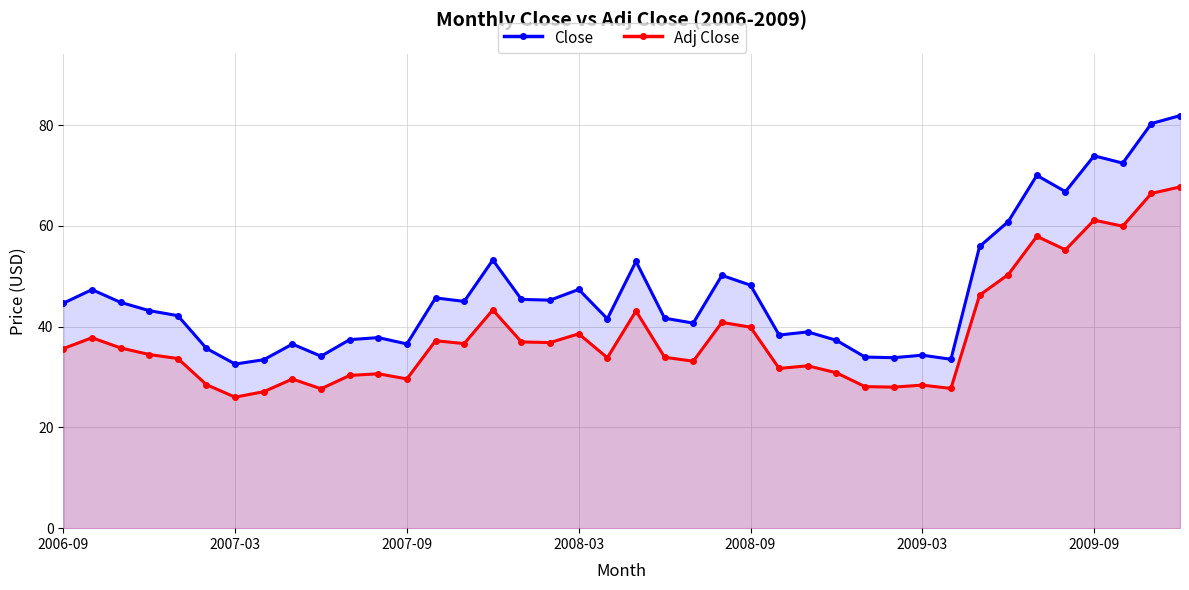

How many lines are shown in the chart?

2